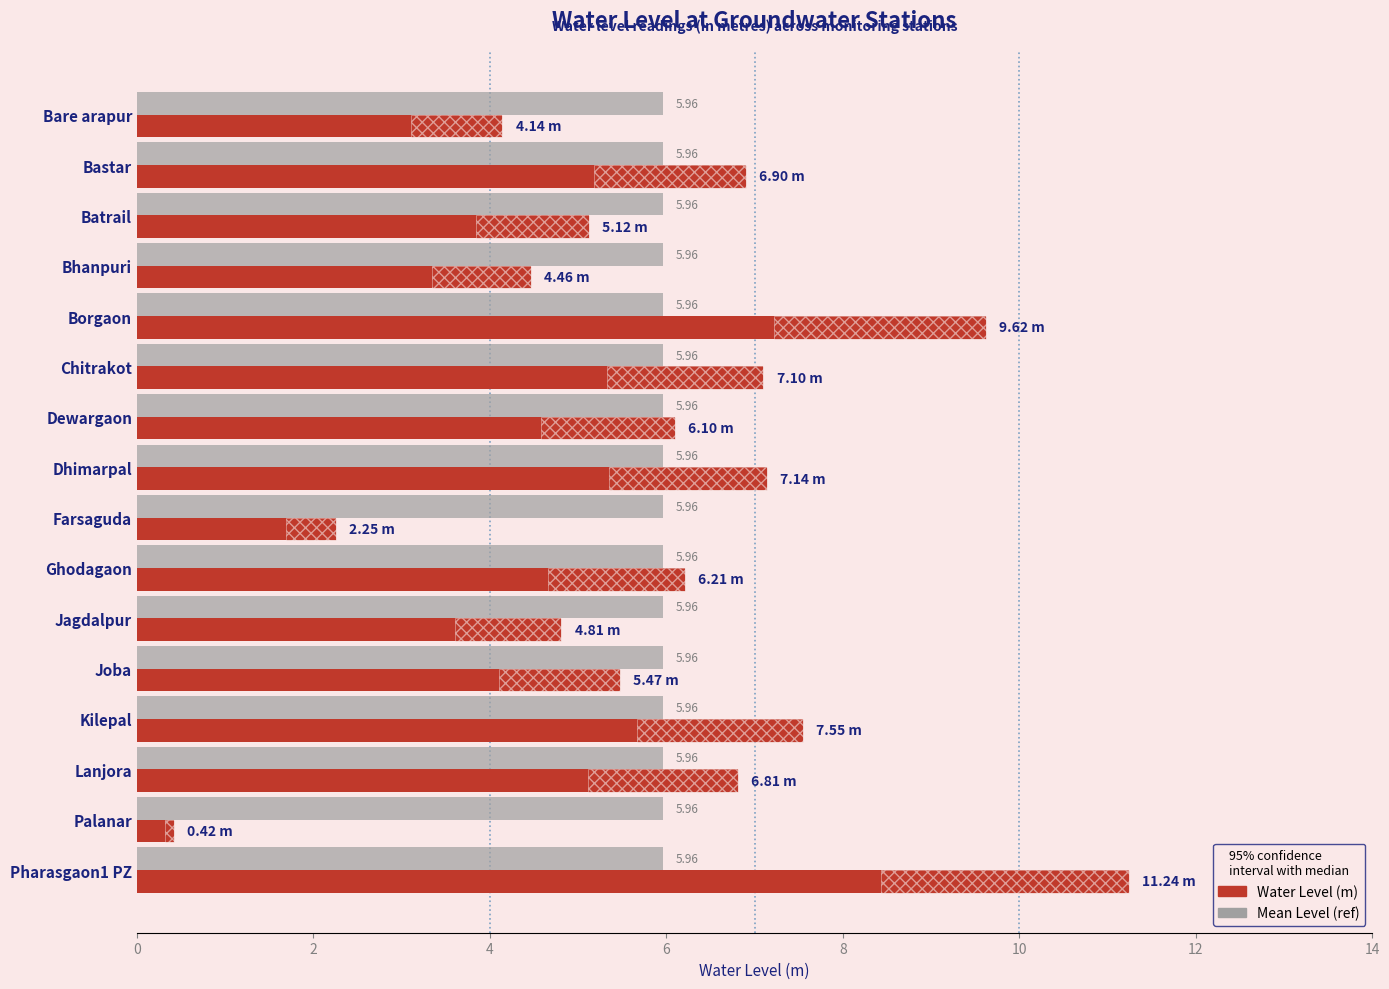

How many data points does each series have?

16